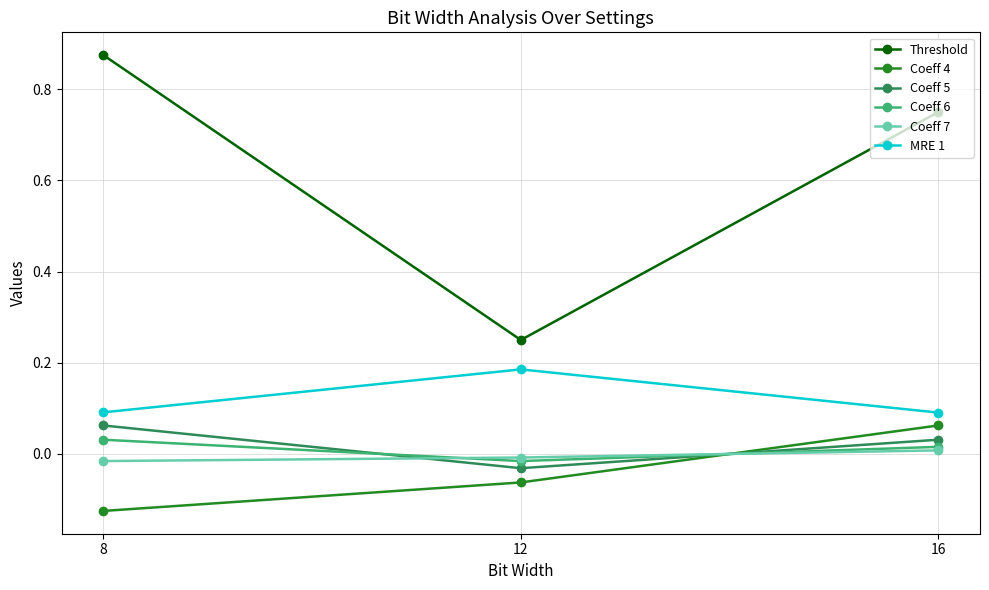

The Coeff 4 series shows 0.1 at 16. True or false?

True